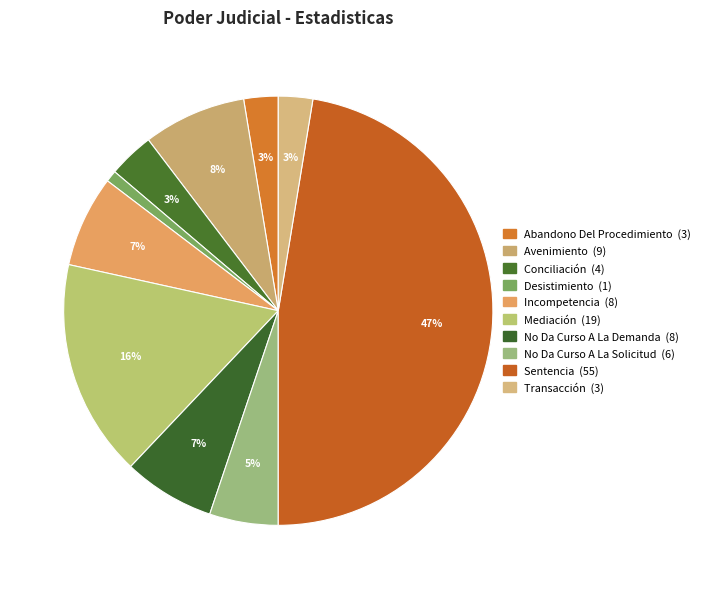

To the nearest percent, what portion does Mediación represent?

16%